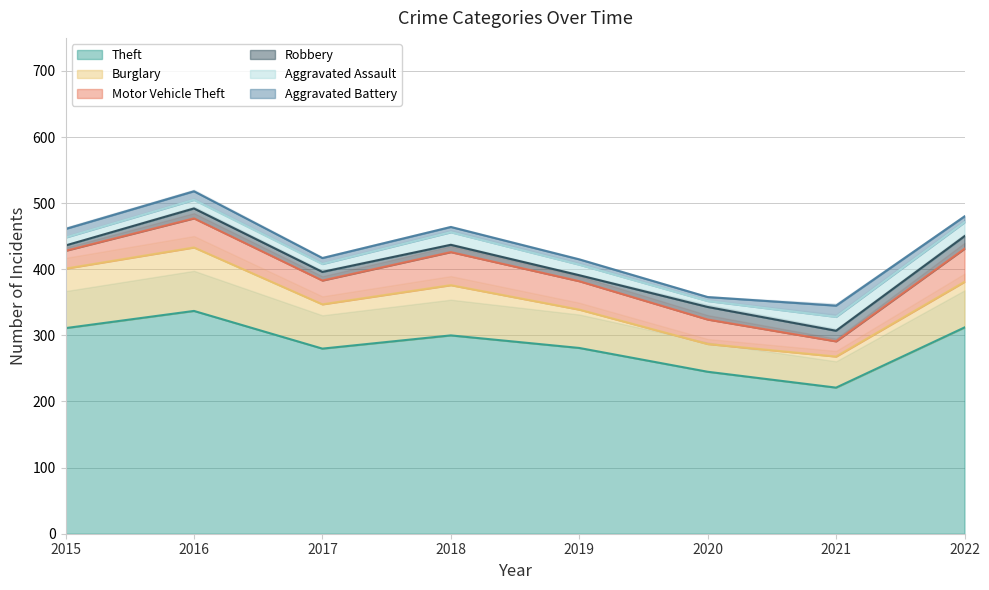

Reading left to right, transcribe all the data shown in this chart.

Theft: 2015=311	2016=337	2017=280	2018=300	2019=281	2020=245	2021=221	2022=312
Burglary: 2015=90	2016=96	2017=67	2018=76	2019=58	2020=42	2021=47	2022=69
Motor Vehicle Theft: 2015=27	2016=44	2017=36	2018=50	2019=43	2020=37	2021=23	2022=50
Robbery: 2015=8	2016=15	2017=13	2018=11	2019=9	2020=19	2021=16	2022=19
Aggravated Assault: 2015=12	2016=13	2017=12	2018=19	2019=16	2020=9	2021=21	2022=21
Aggravated Battery: 2015=13	2016=13	2017=9	2018=8	2019=8	2020=6	2021=17	2022=9